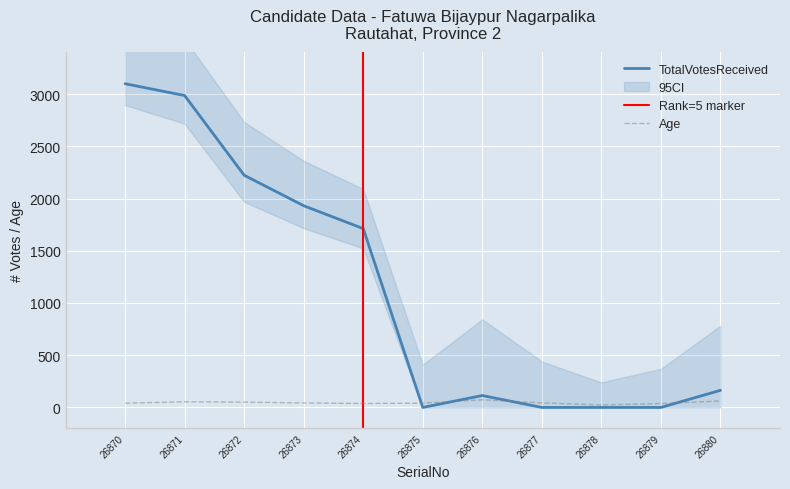

True or false: Age and TotalVotesReceived cross at least once.

True